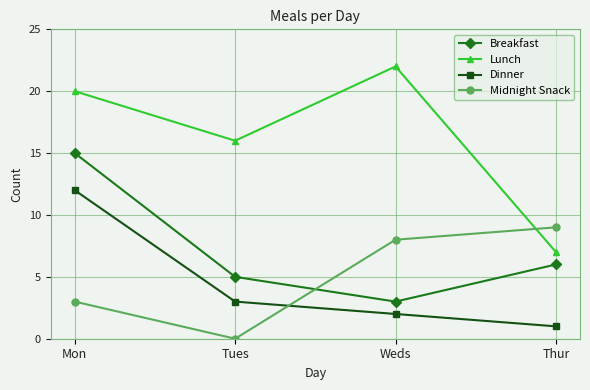

True or false: Dinner has more than 2 points higher than both neighbors.

False